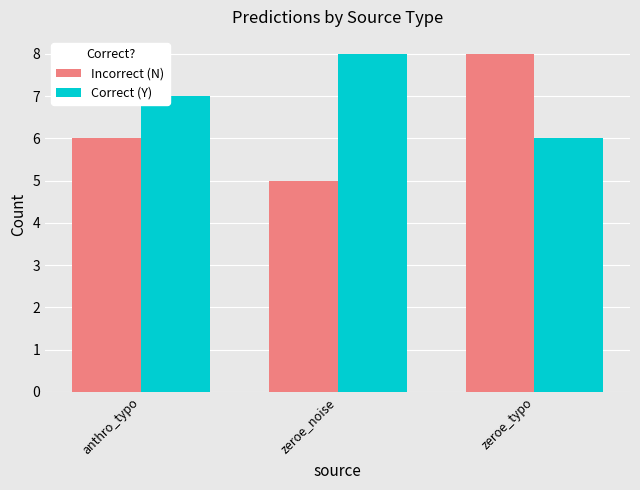

What is the label of the 1st bar from the right?

zeroe_typo